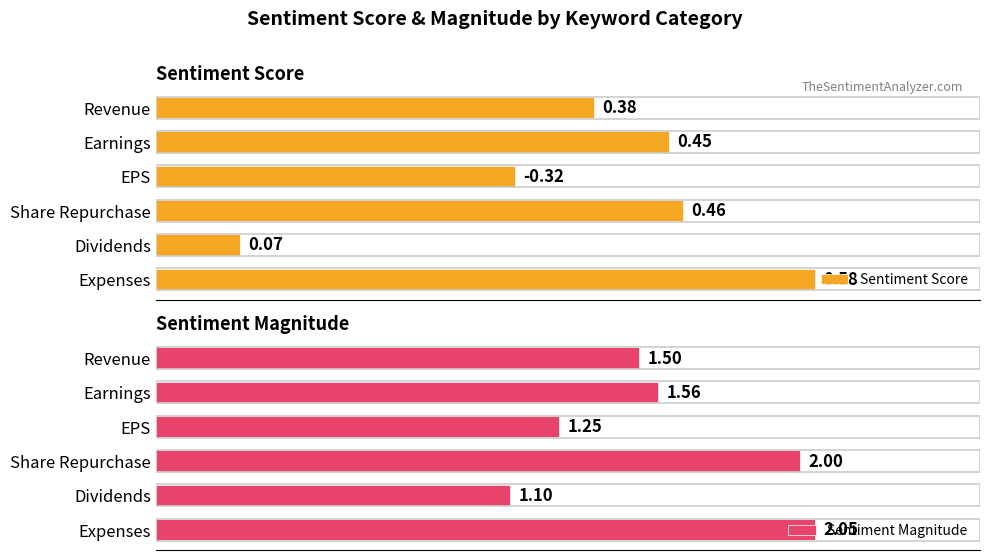

What is the difference between the maximum and minimum values in the Sentiment Magnitude series?

0.9